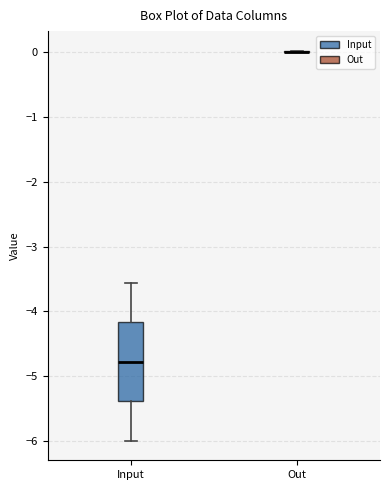

Reading left to right, read every box against the y-axis: the position of its median line, the range the box covers, and the ends of its whiskers. The values are not printed on the chart, so give them approximately, as read against the axis.

Input: median -4.8, box -5.4 to -4.2, whiskers -6.0 to -3.6
Out: box collapsed to a line at 0.0, whiskers 0.0 to 0.0